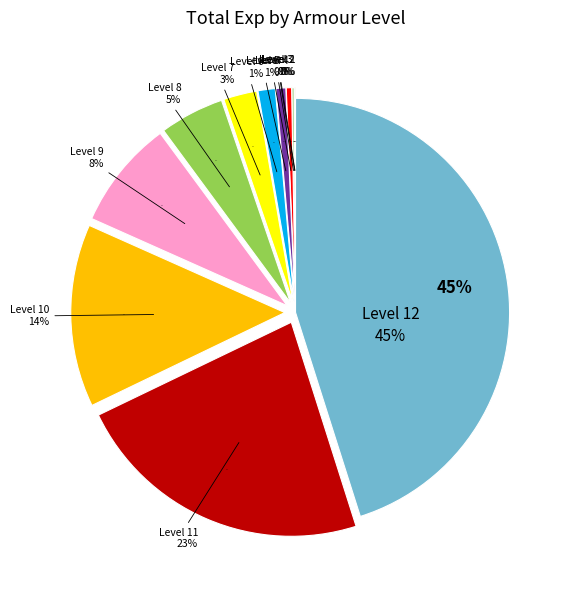

Is it true that Level 6 is 11% of the pie?

False